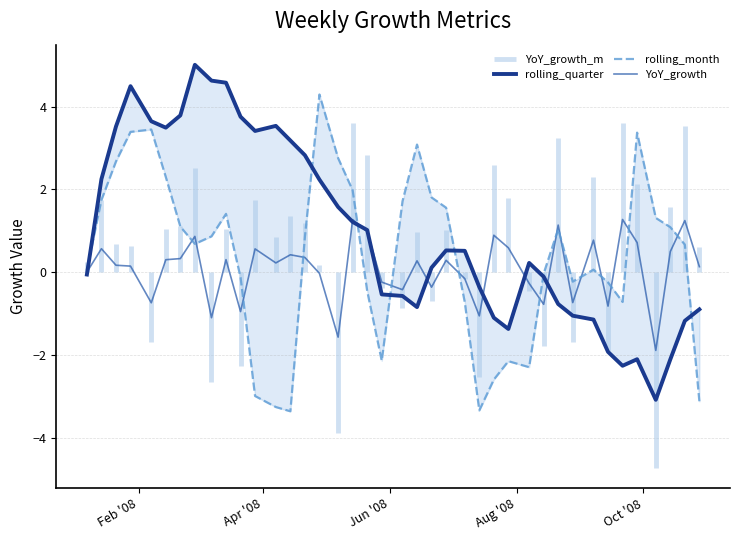

What is the maximum value shown in the chart?

5.0